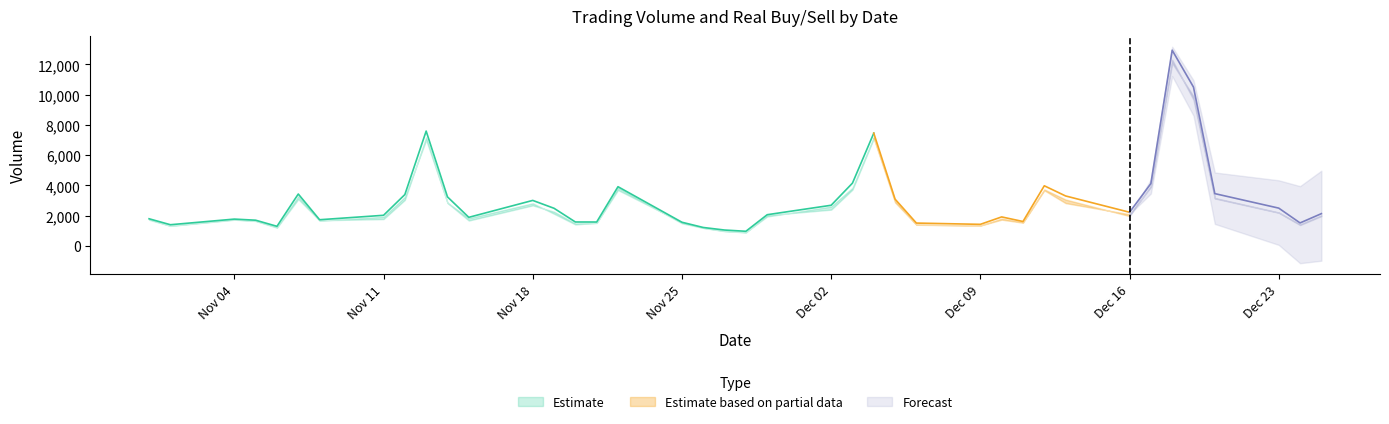

Which label corresponds to the smallest value in the chart?

2019-11-28